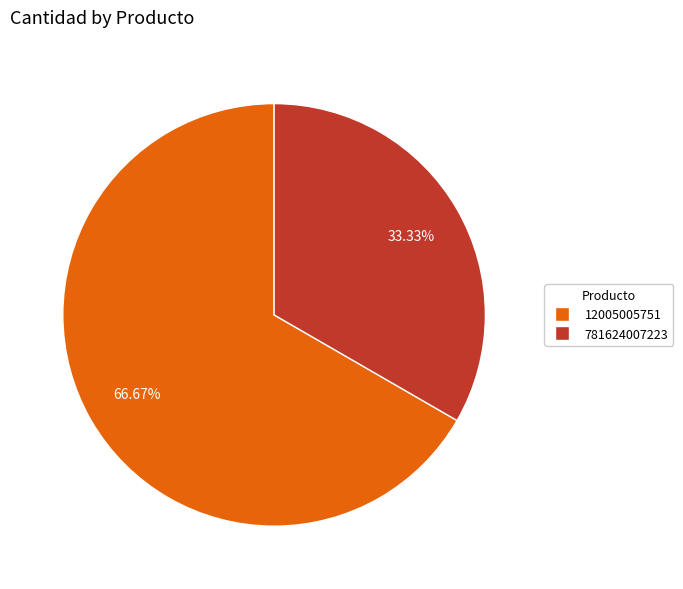

Approximately how many times larger is the value at 781624007223 compared to 12005005751?

0.5